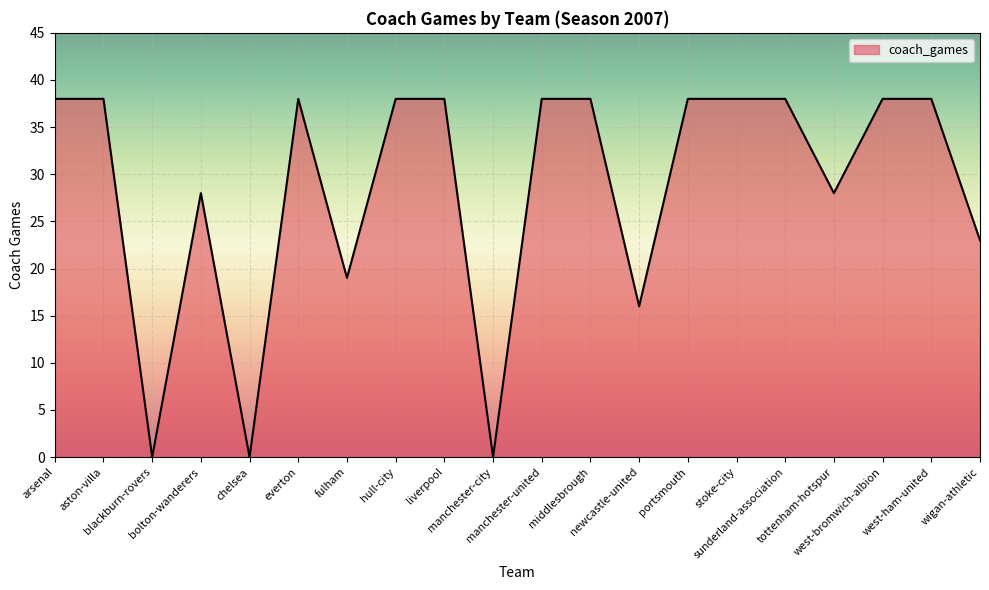

How many series are shown in this chart?

1